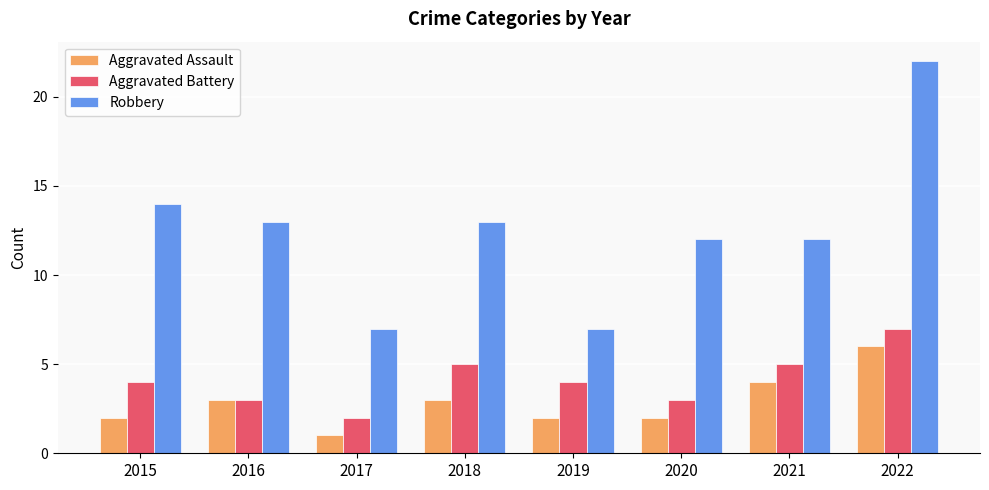

The value of Aggravated Battery at 2020 is 1. True or false?

False